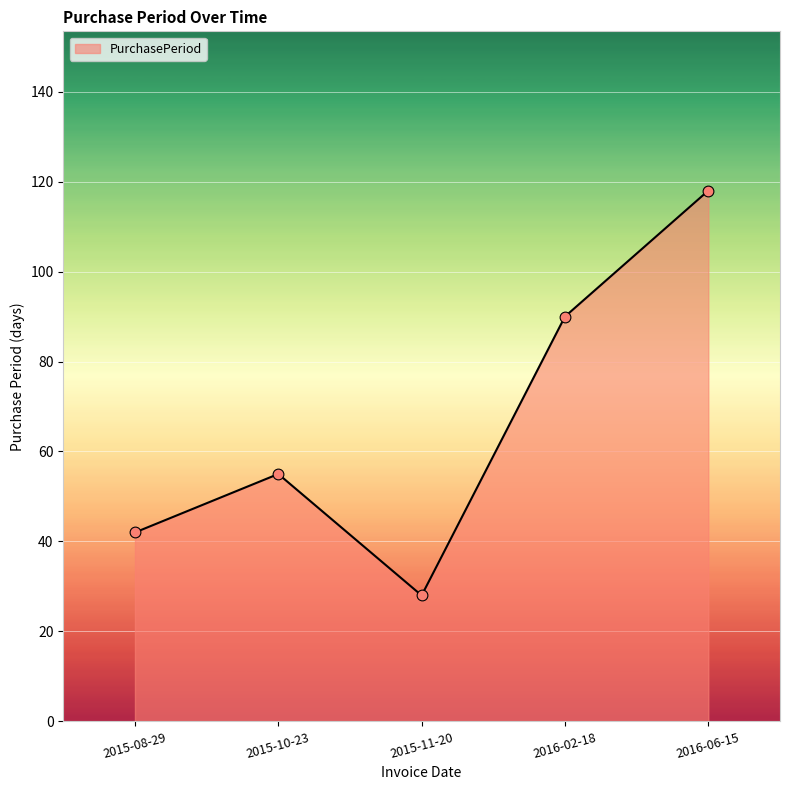

Between 2016-02-18 and 2015-11-20, which is larger?

2016-02-18